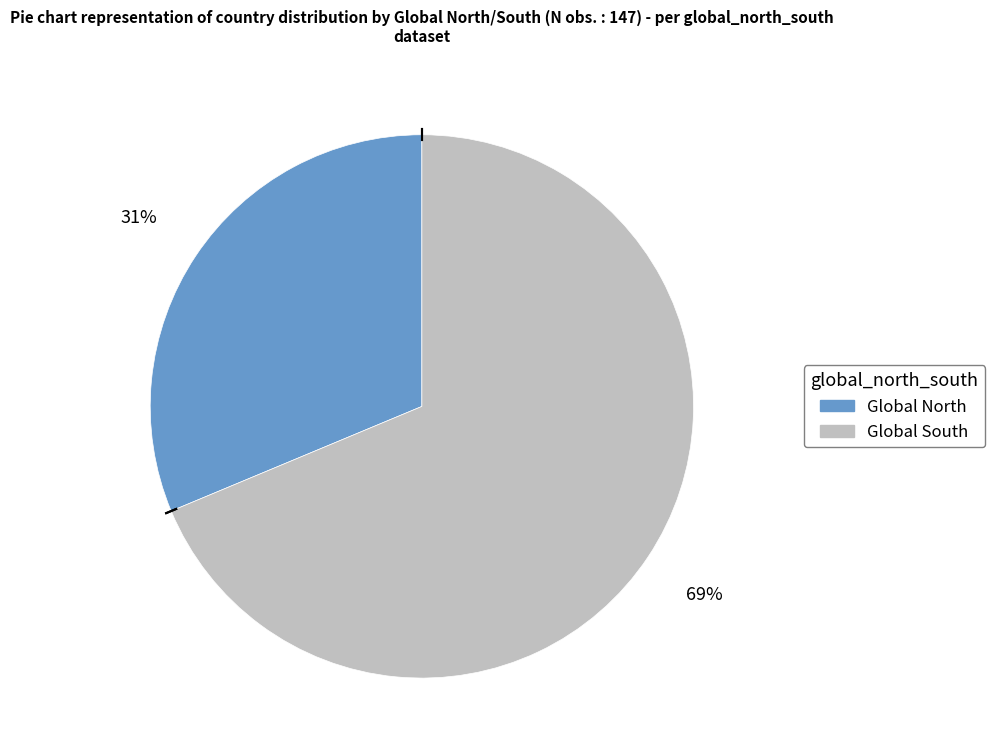

To the nearest percent, what is the average slice percentage?

50%